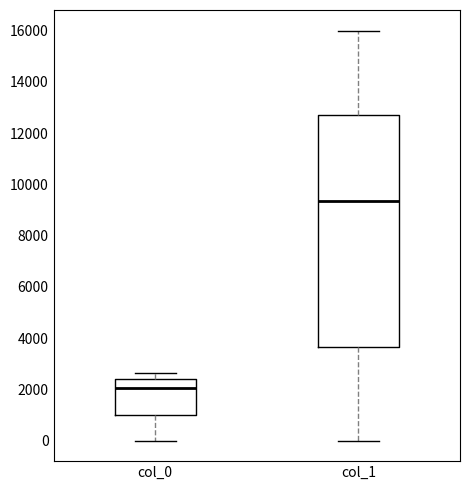

Which box is the tallest, from its lower edge to its upper edge?

col_1